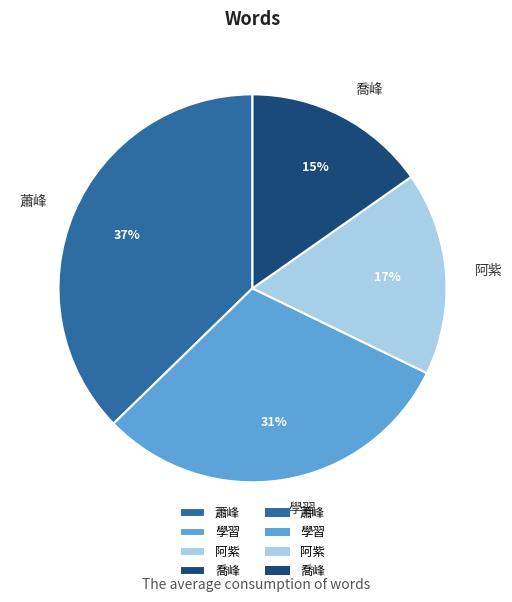

Does any single category account for the majority?

No